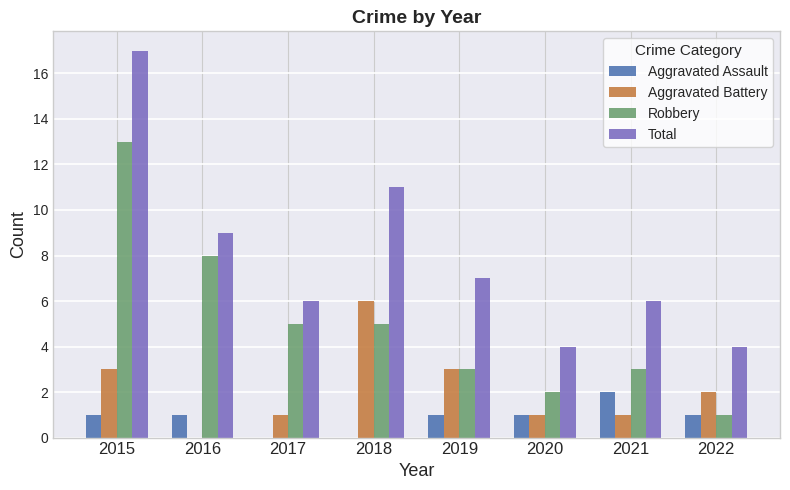

Which series changed the most between 2020 and 2021?

Total